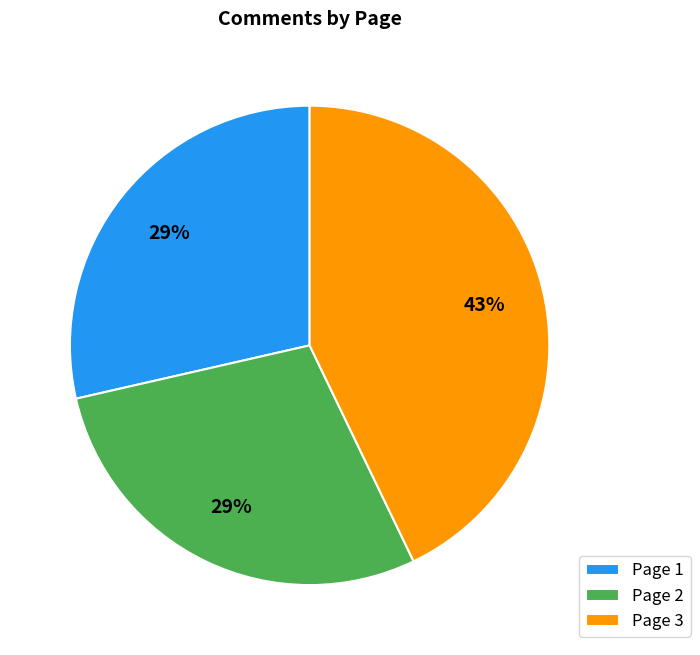

Do Page 1 and Page 3 together represent more than half of the pie?

Yes